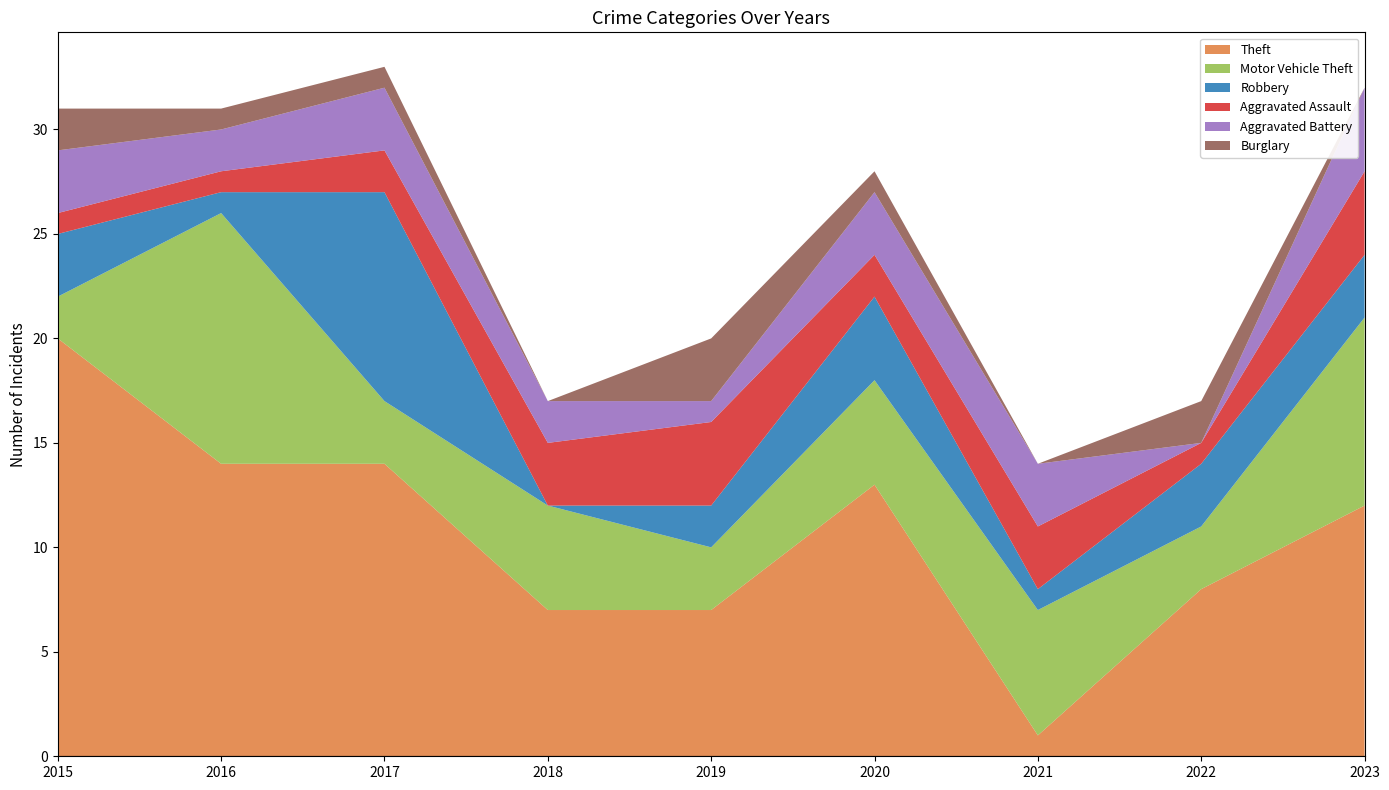

Reading left to right, what are all the values shown in this chart?

Theft: 20	14	14	7	7	13	1	8	12
Motor Vehicle Theft: 2	12	3	5	3	5	6	3	9
Robbery: 3	1	10	0	2	4	1	3	3
Aggravated Assault: 1	1	2	3	4	2	3	1	4
Aggravated Battery: 3	2	3	2	1	3	3	0	4
Burglary: 2	1	1	0	3	1	0	2	0